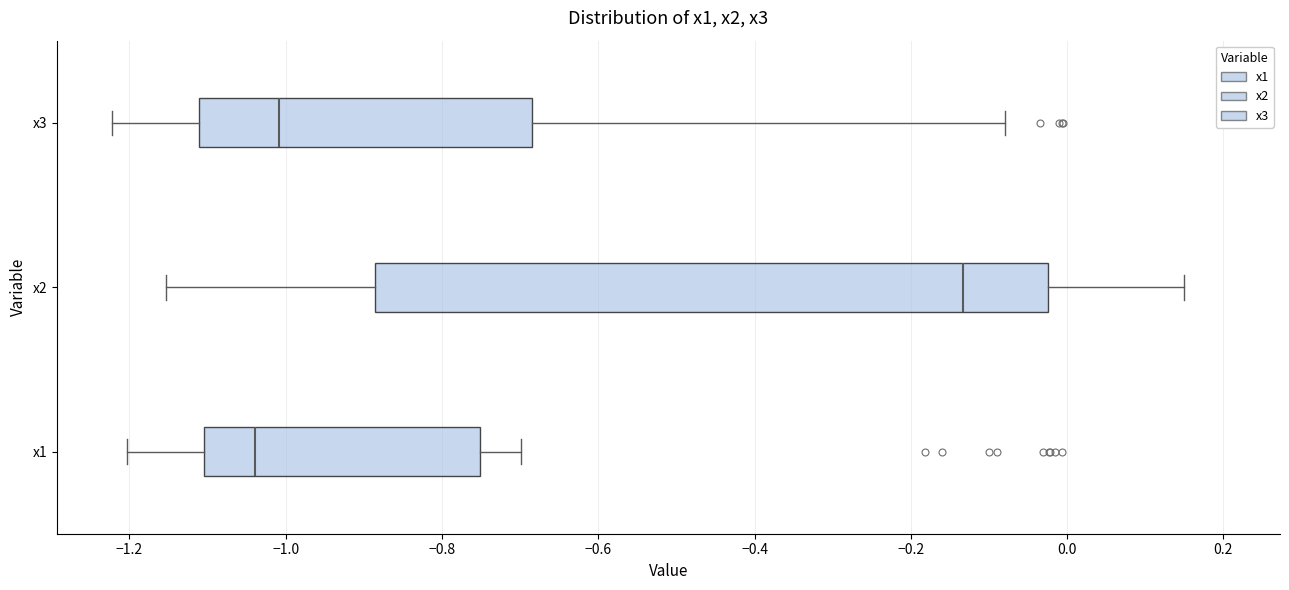

Comparing the boxes themselves (not the whiskers), which one is the widest?

x2